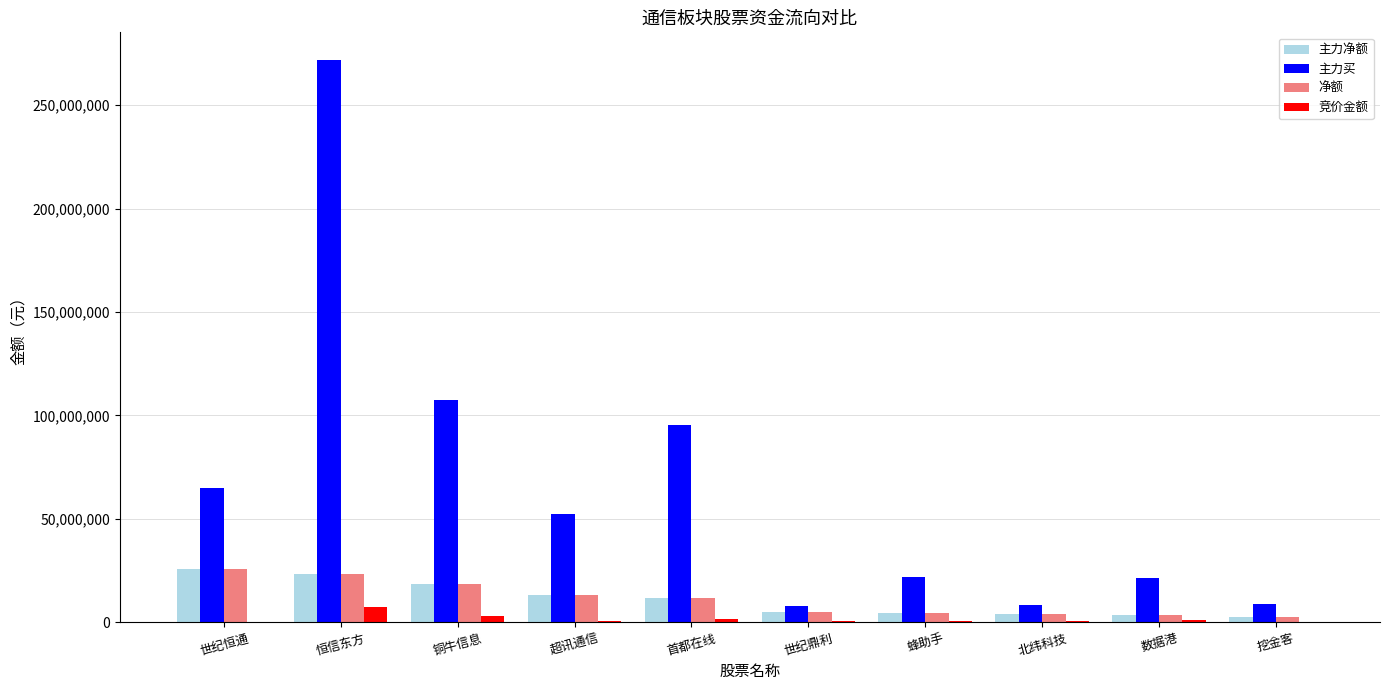

What is the difference between the 净额 values at 北纬科技 and 超讯通信?

9374449